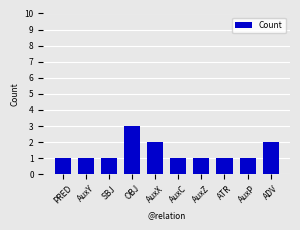

Reading left to right, what are all the values shown in this chart?

PRED=1	AuxY=1	SBJ=1	OBJ=3	AuxX=2	AuxC=1	AuxZ=1	ATR=1	AuxP=1	ADV=2